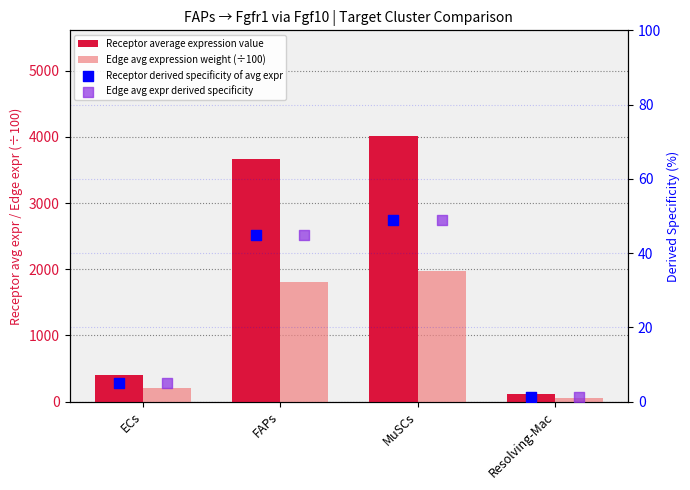

Which series has the largest Y range (max minus min)?

Receptor average expression value